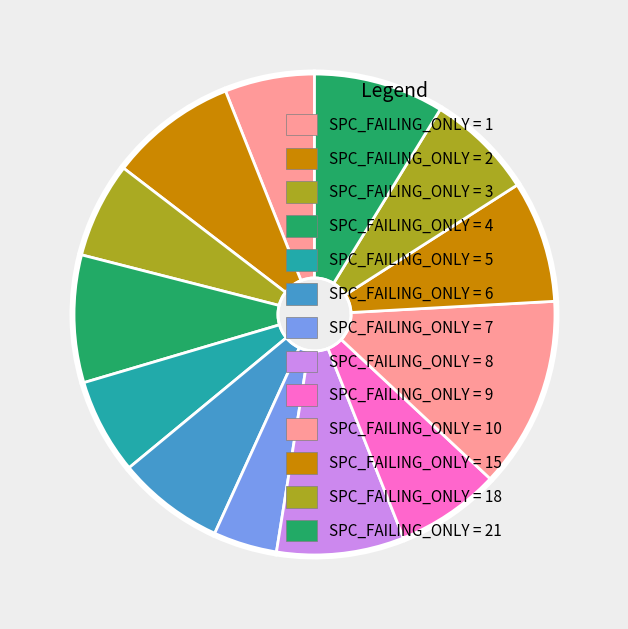

To the nearest percent, what is the difference between the largest and smallest slice percentages?

9%